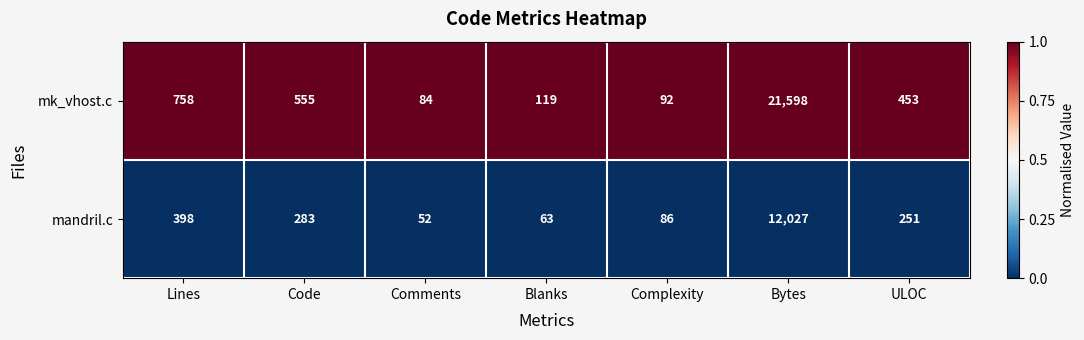

At which label is mk_vhost.c closest to 10841?

Lines